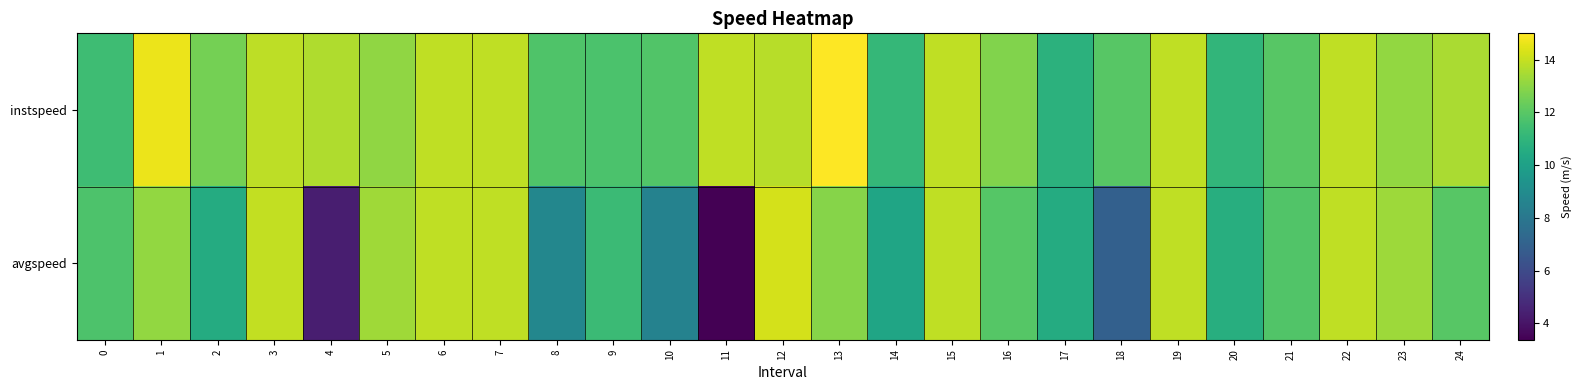

At which category is the sum across all series the highest?

12